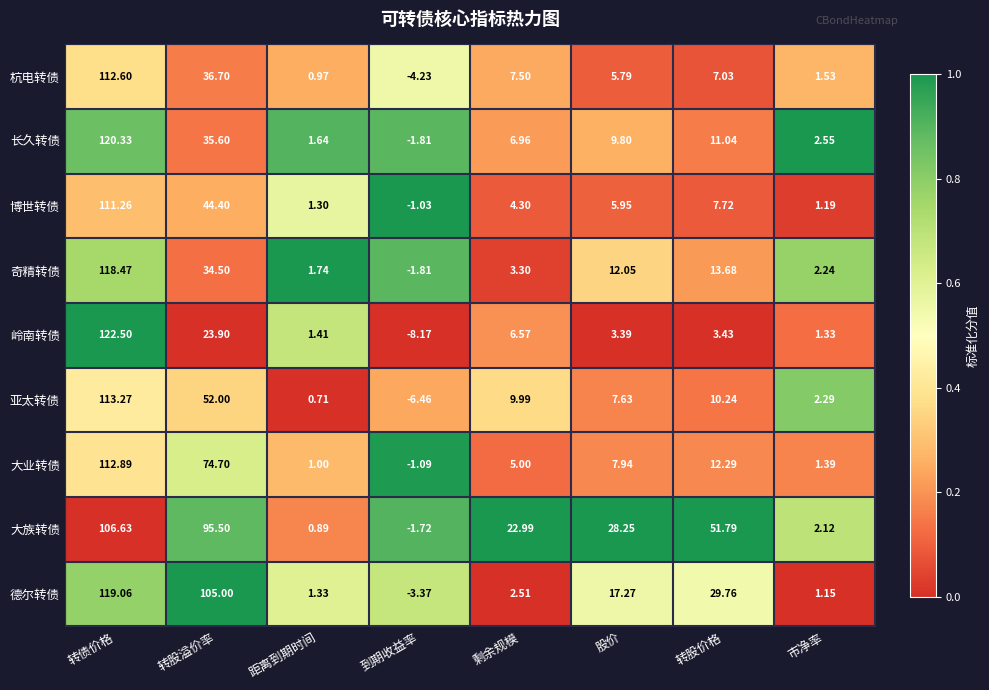

Which category has the highest value in the 杭电转债 series?

转债价格